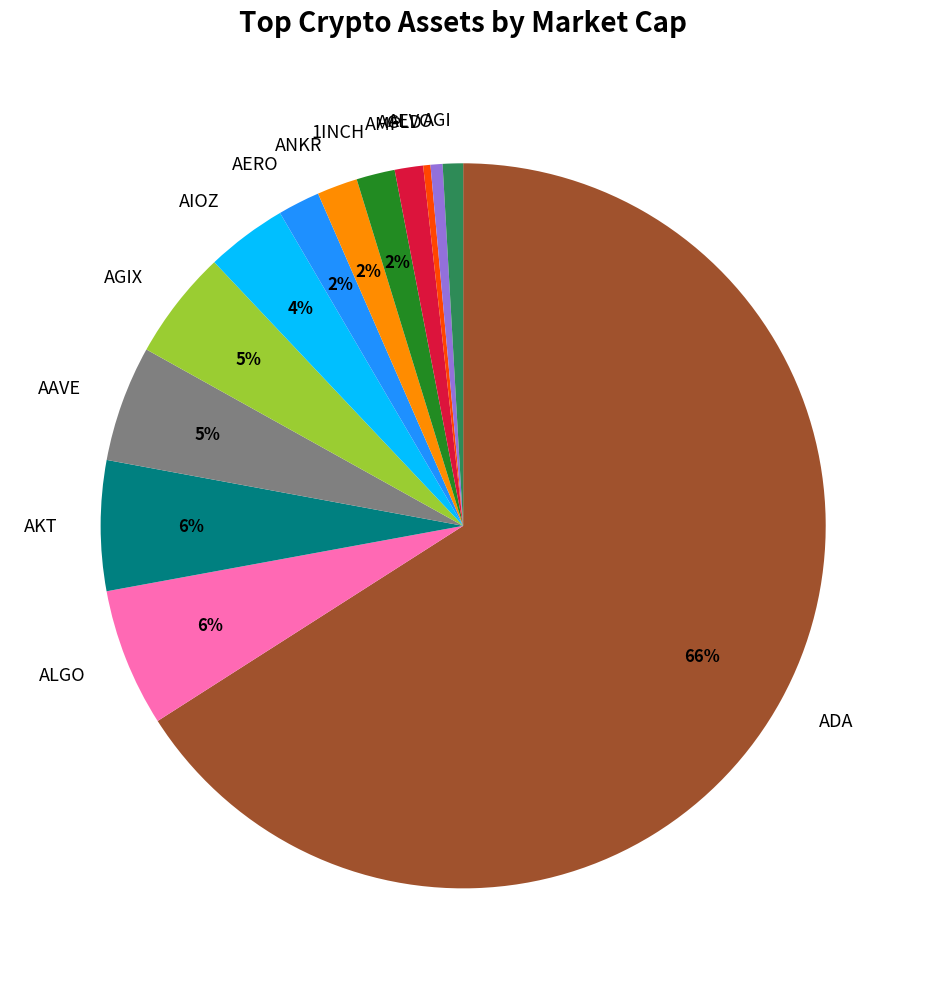

Which category has the biggest portion of the pie?

ADA